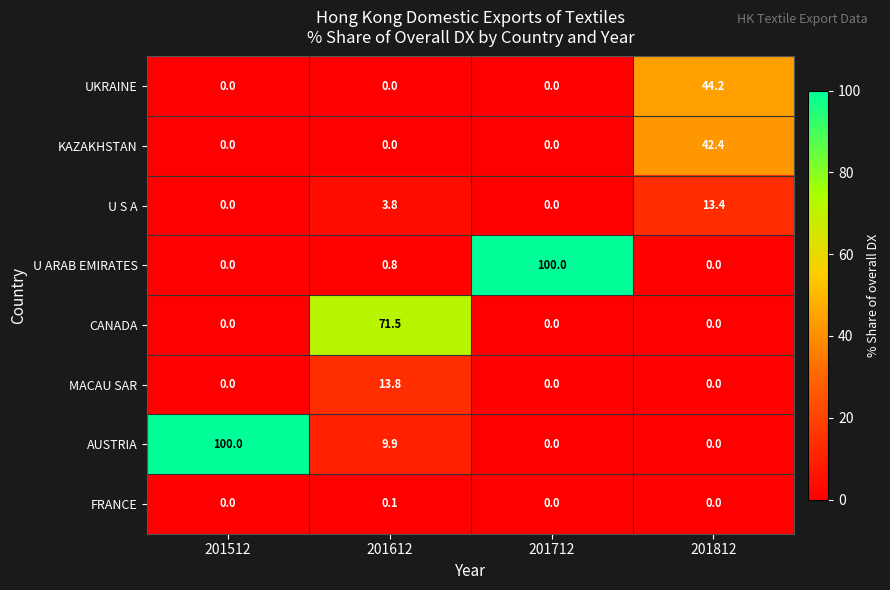

The value of FRANCE at 201612 is 0.1. True or false?

True